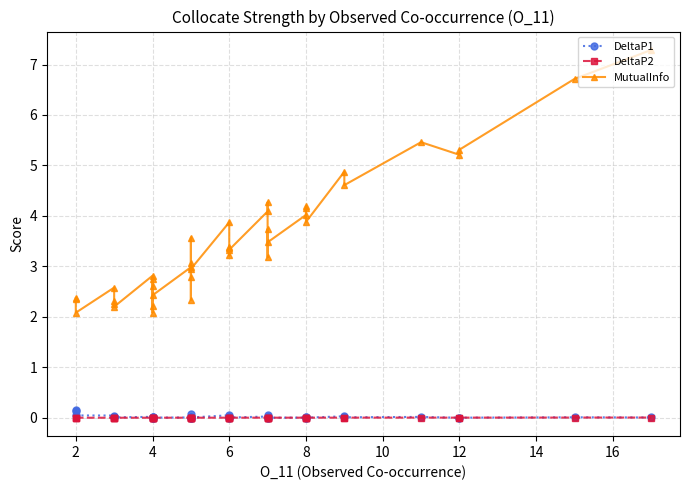

At which category does DeltaP2 reach its first local peak?

6